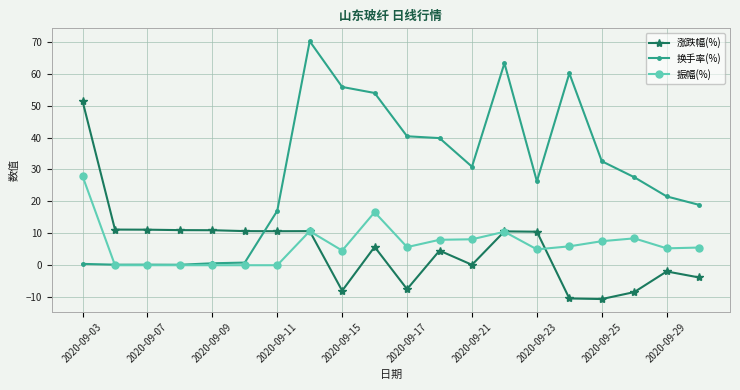

In 涨跌幅(%), how many points are higher than both neighbors (excluding endpoints)?

5